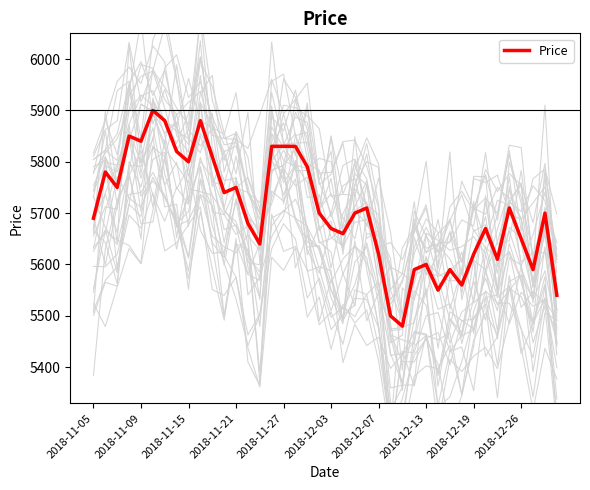

How many points are lower than both their immediate neighbors (excluding endpoints)?

11